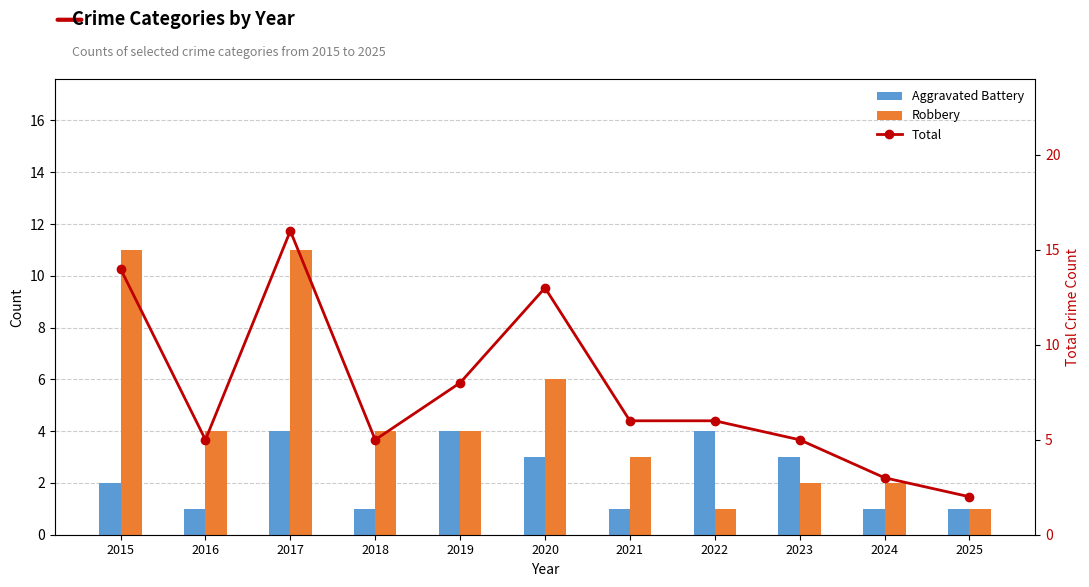

What is the value of the Robbery bar at the 1st from the left?

11